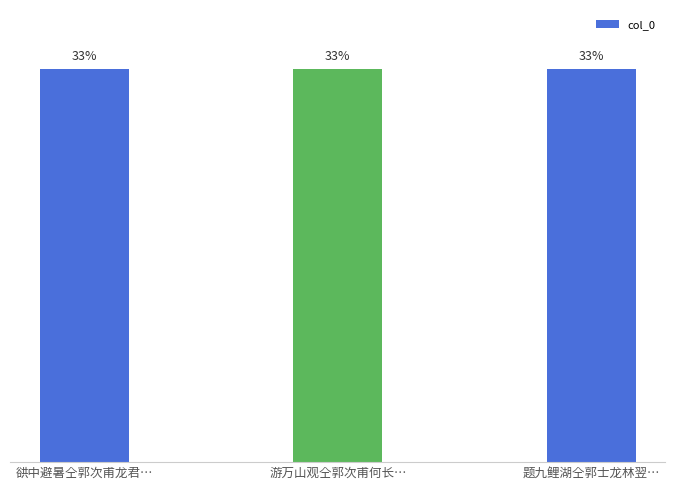

The value at 谼中避暑仝郭次甫龙君… is 33.3. True or false?

True